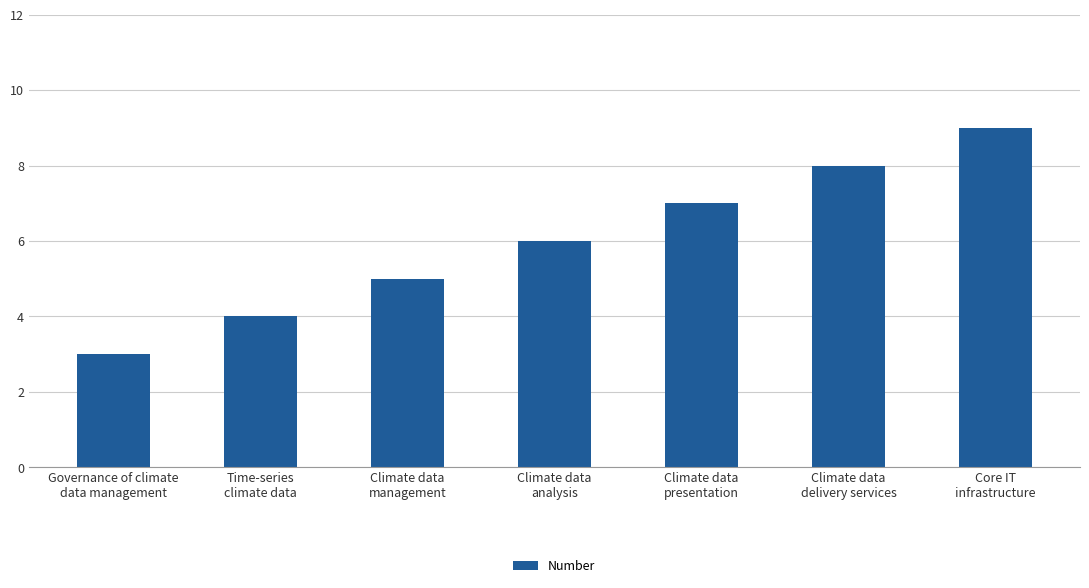

Rank the categories by value from lowest to highest.

Governance of climate
data management, Time-series
climate data, Climate data
management, Climate data
analysis, Climate data
presentation, Climate data
delivery services, Core IT
infrastructure